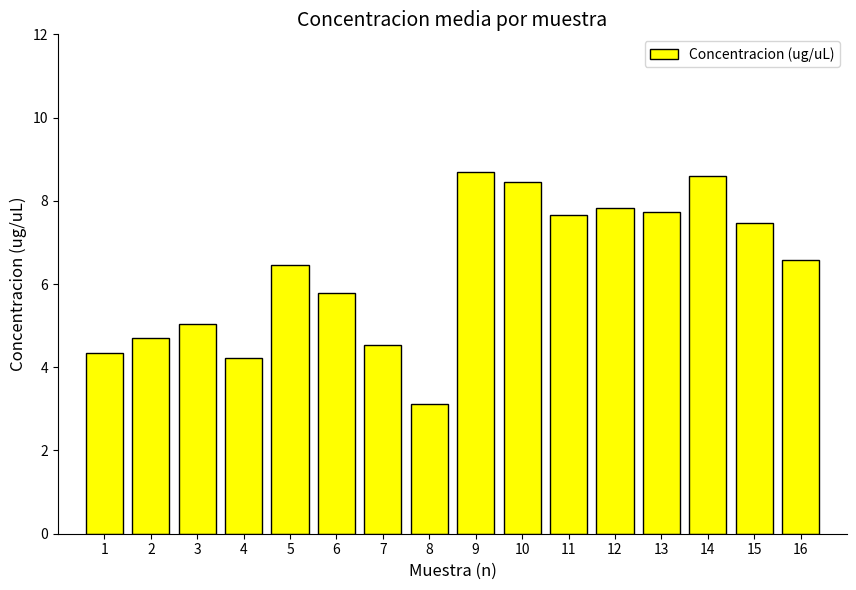

What is the value of the 12th bar from the left?

7.8